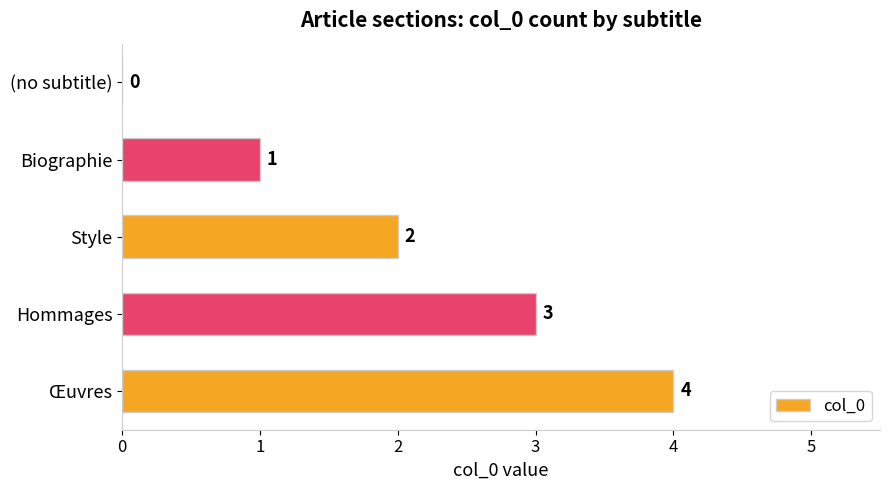

What is the sum of all values?

10